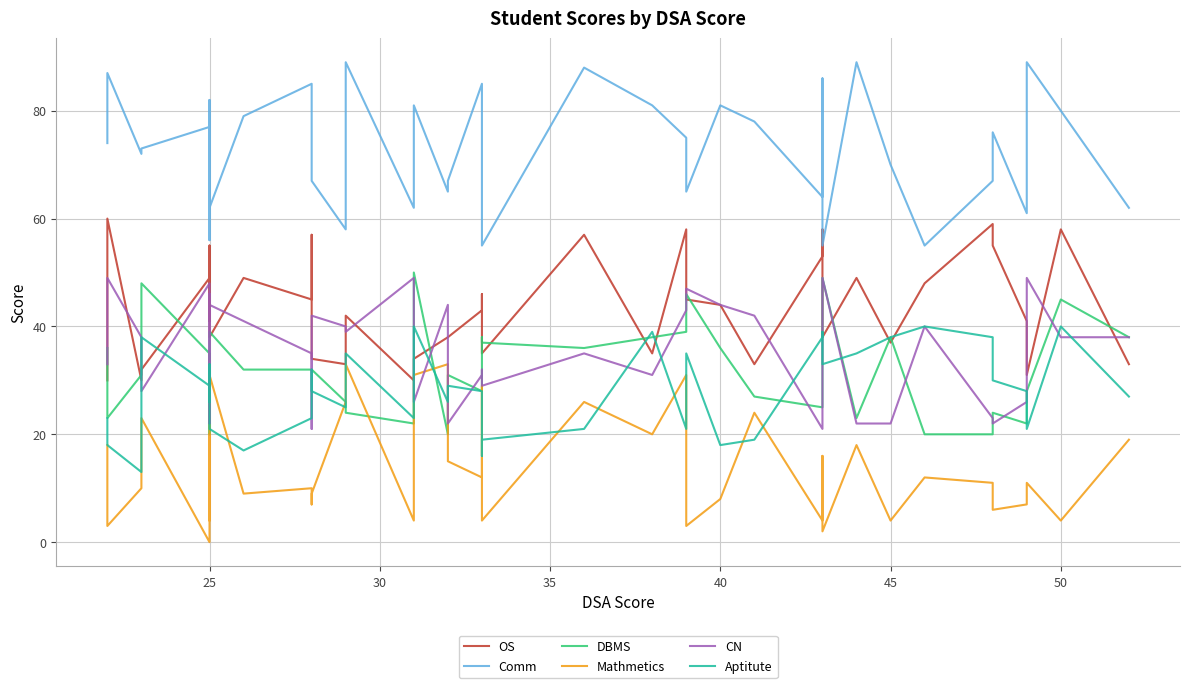

How many interior local valleys does the OS series have?

12